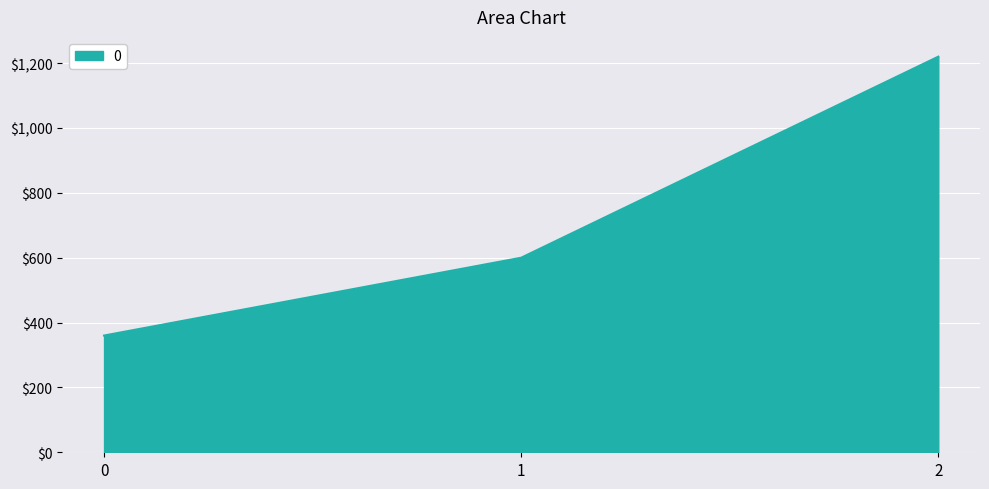

What is the sum of the values at 2 and 1?

1820